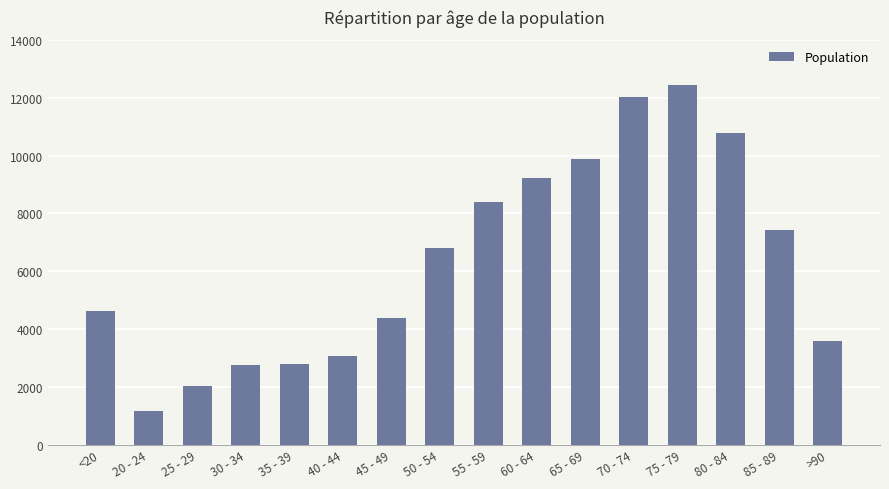

What is the label of the 12th bar from the left?

70 - 74